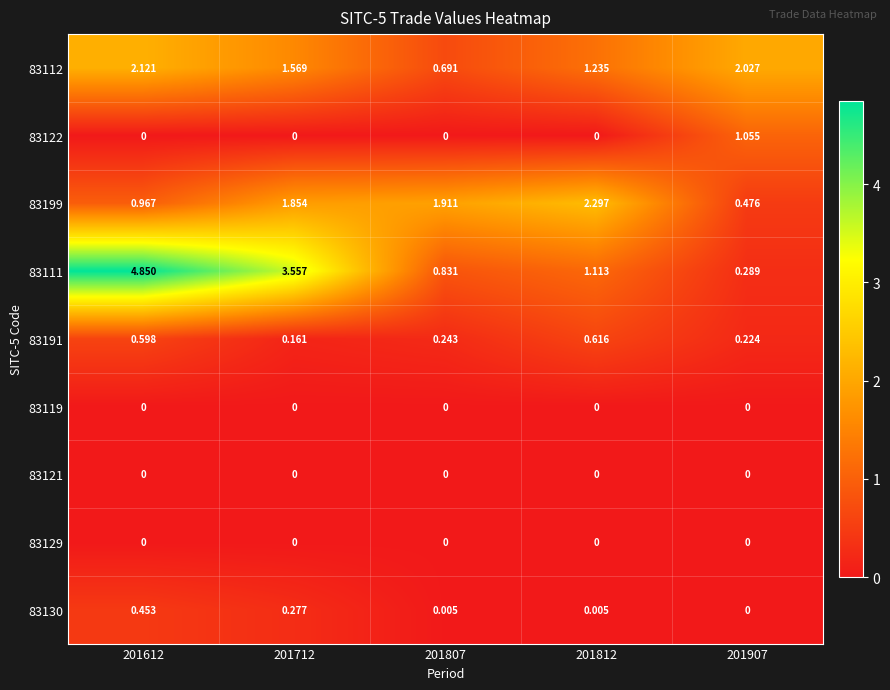

Is the value of 83111 at 201812 greater than the value of 83129 at 201712?

Yes